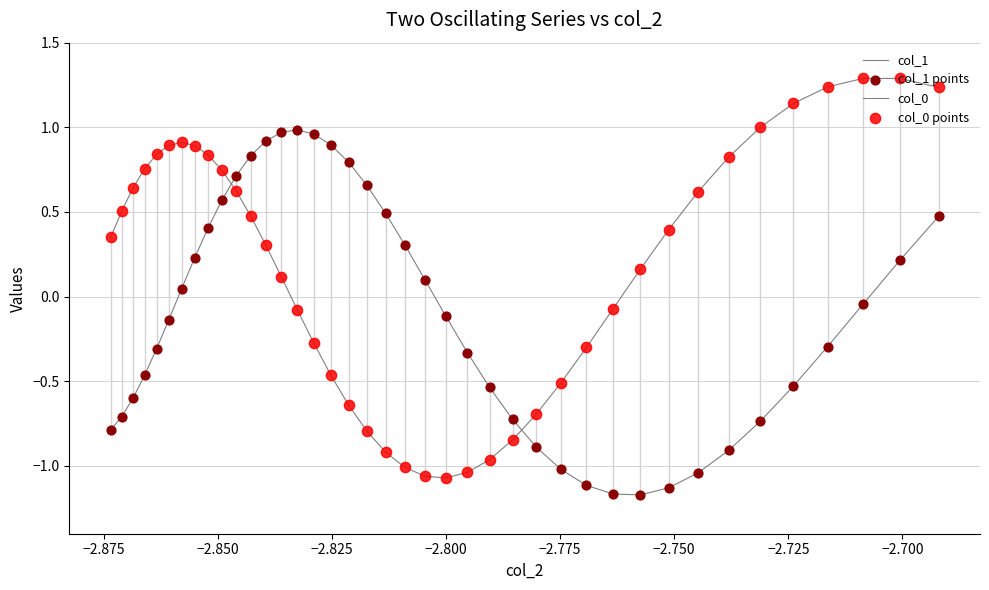

Is this an area chart (filled region under the line)?

No